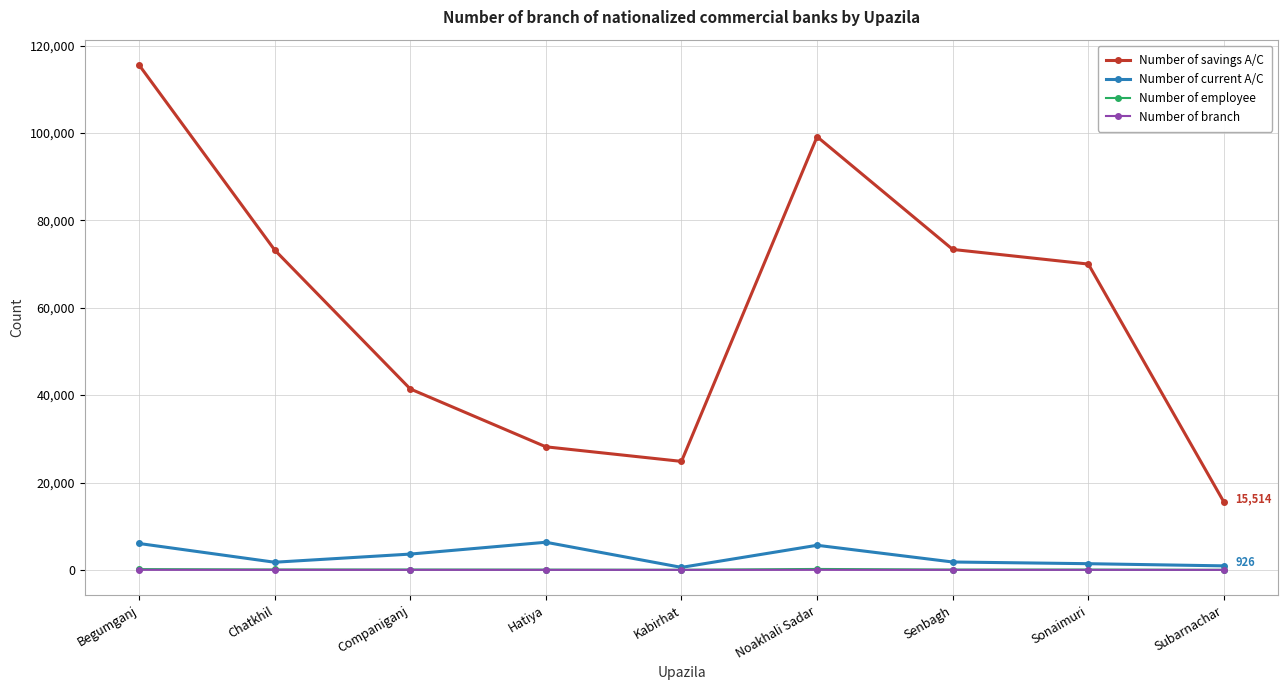

What position from the right is Hatiya?

6